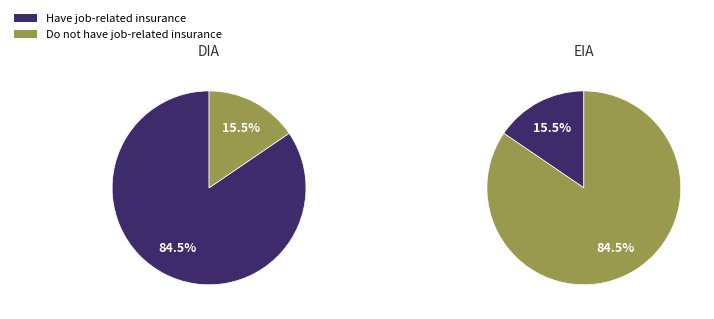

To the nearest percent, what portion does DIA represent?

85%